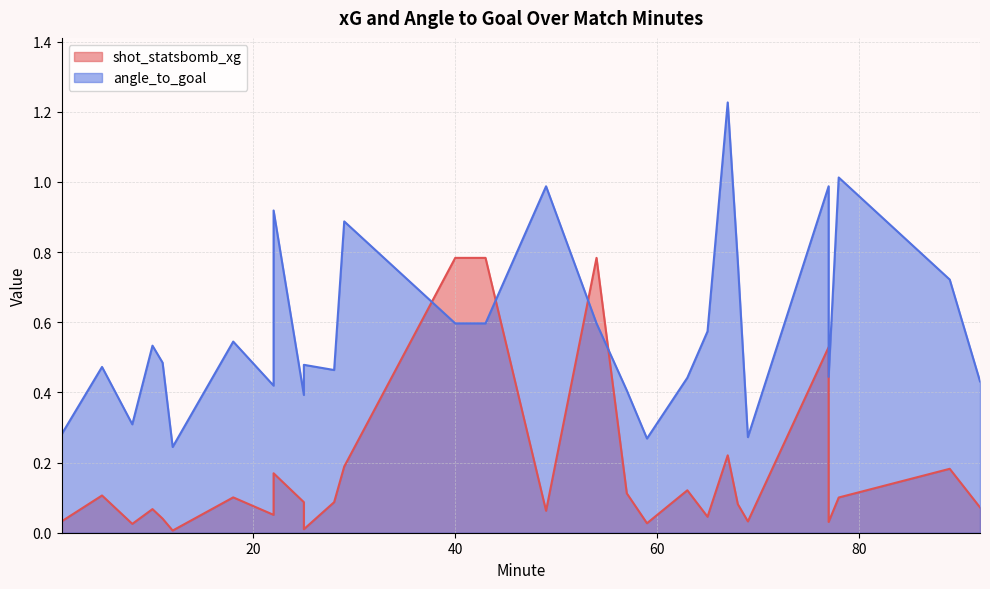

At how many categories does at least one series exceed 0?

29